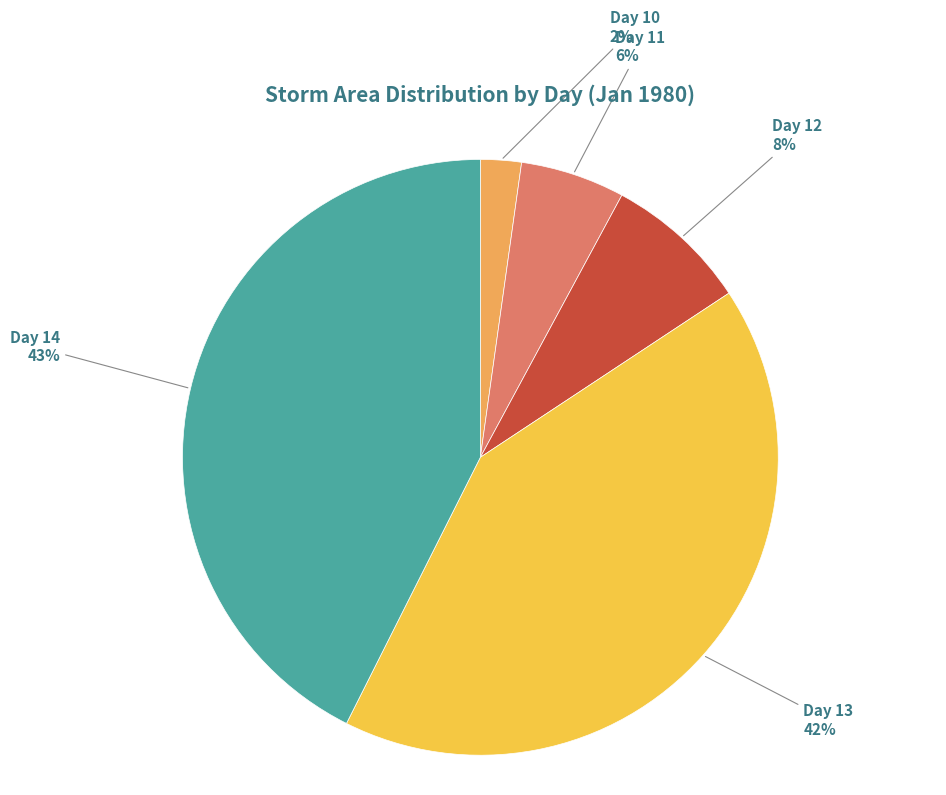

How many slices are in this pie chart?

5